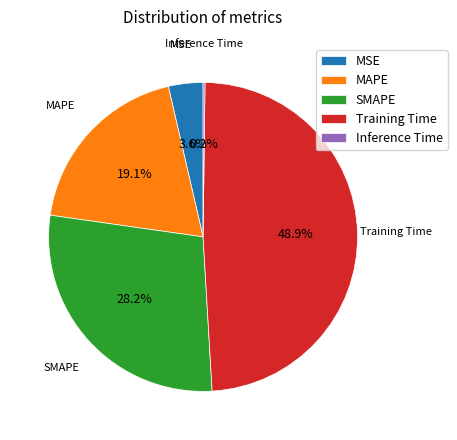

To the nearest percent, what is the average slice percentage?

20%